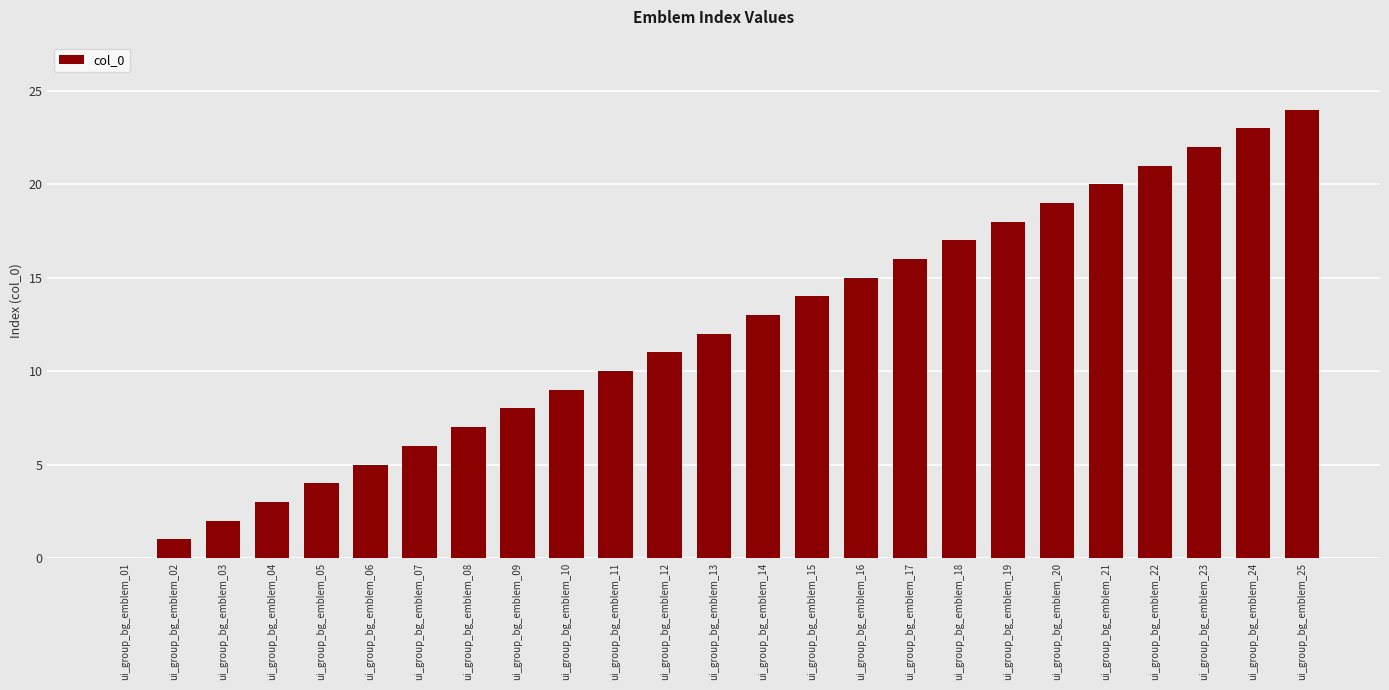

What is the sum of all values?

300